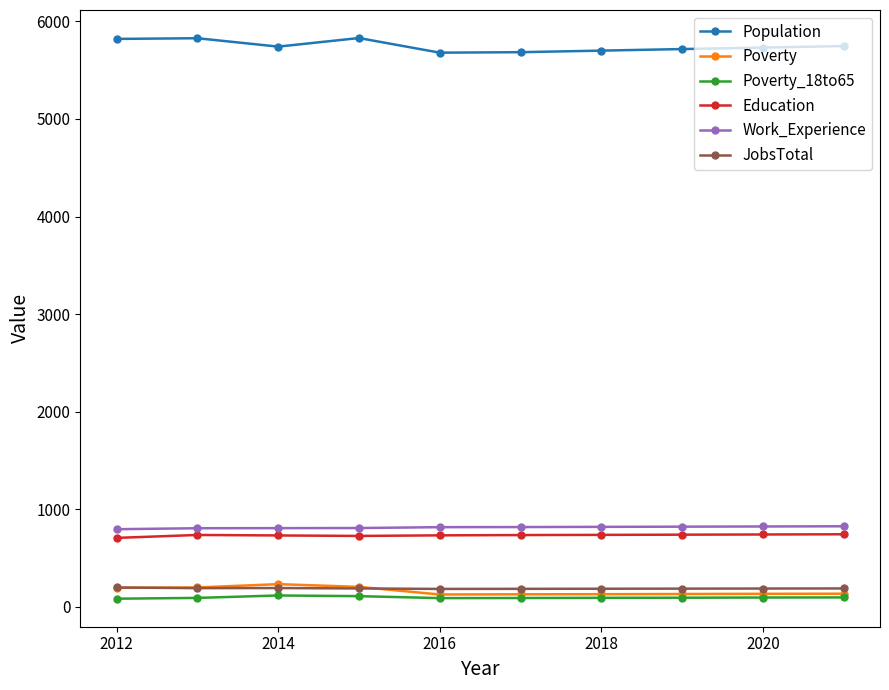

How many lines are shown in the chart?

6